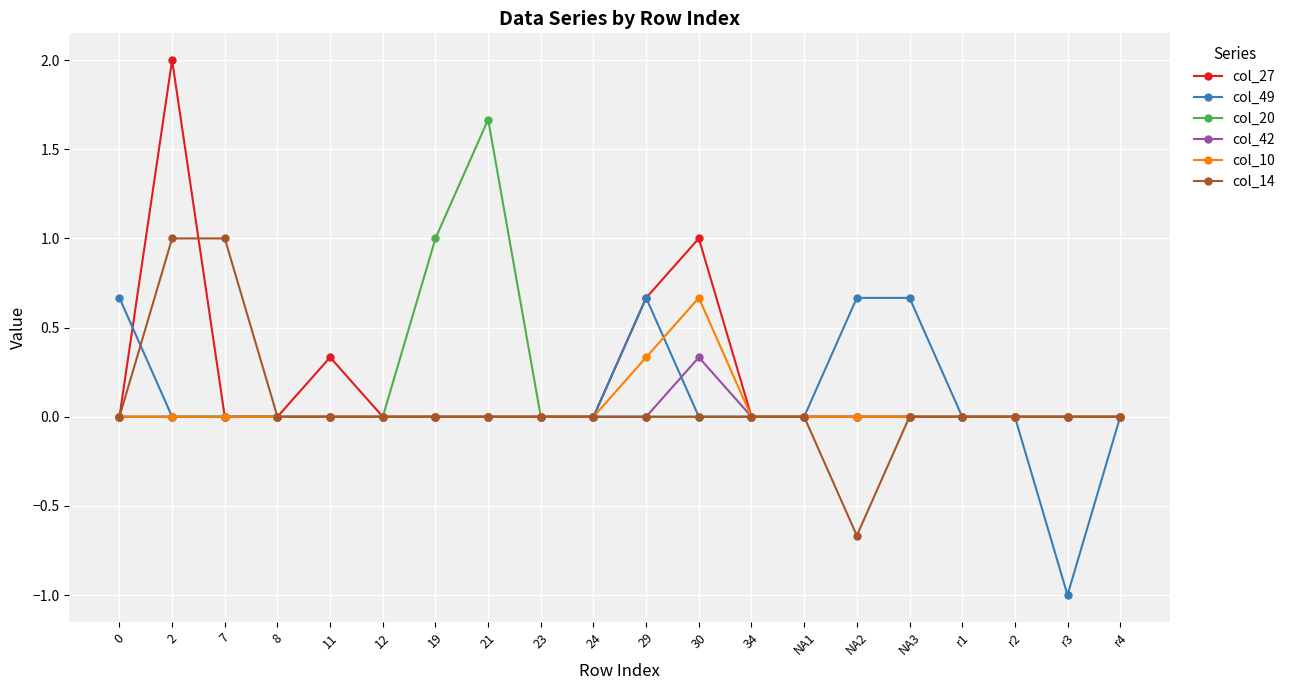

What is the total value across all series at 2?

3.0